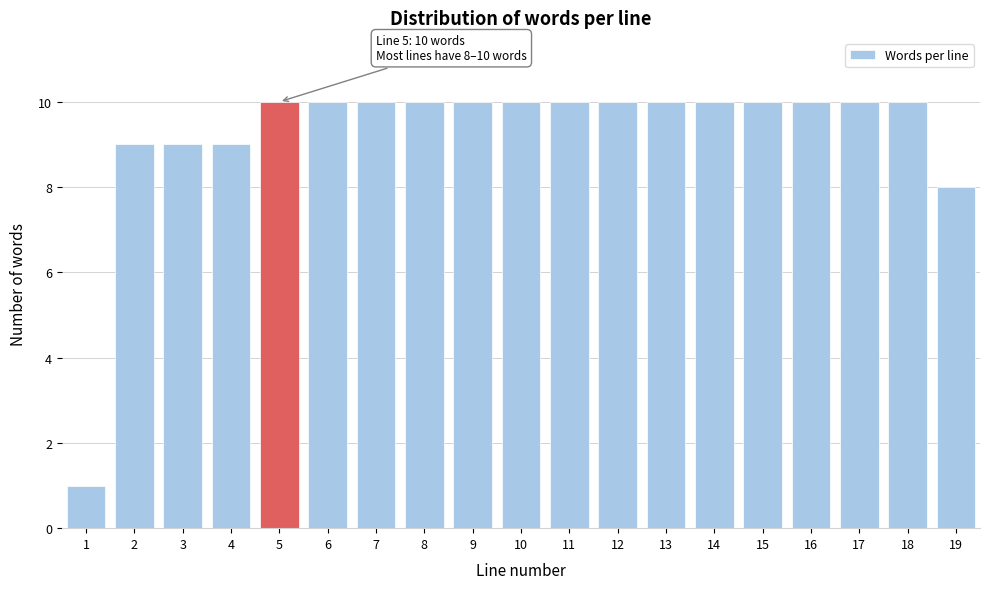

Reading left to right, transcribe all the data shown in this chart.

1	9	9	9	10	10	10	10	10	10	10	10	10	10	10	10	10	10	8